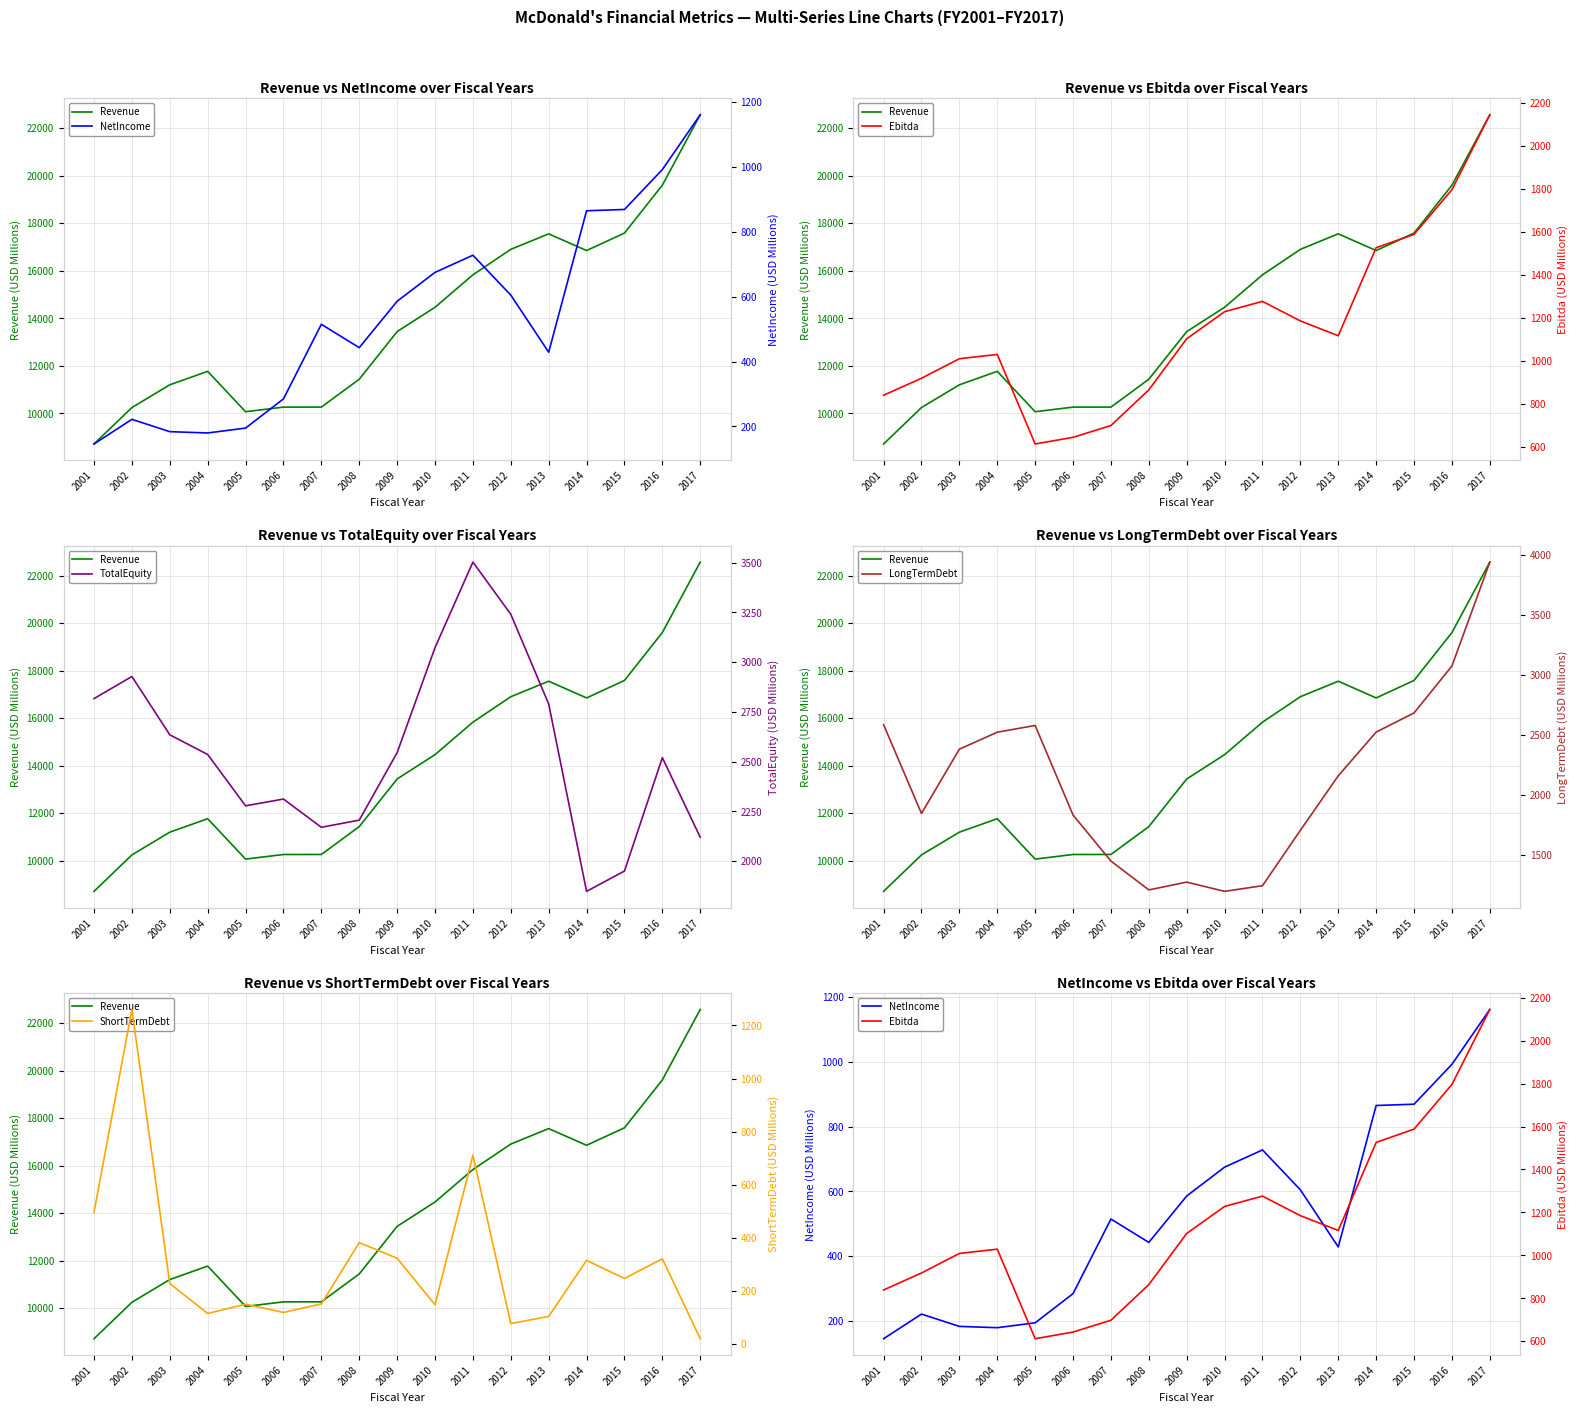

List the series in order of their peak value, lowest first.

NetIncome, ShortTermDebt, Ebitda, TotalEquity, LongTermDebt, Revenue